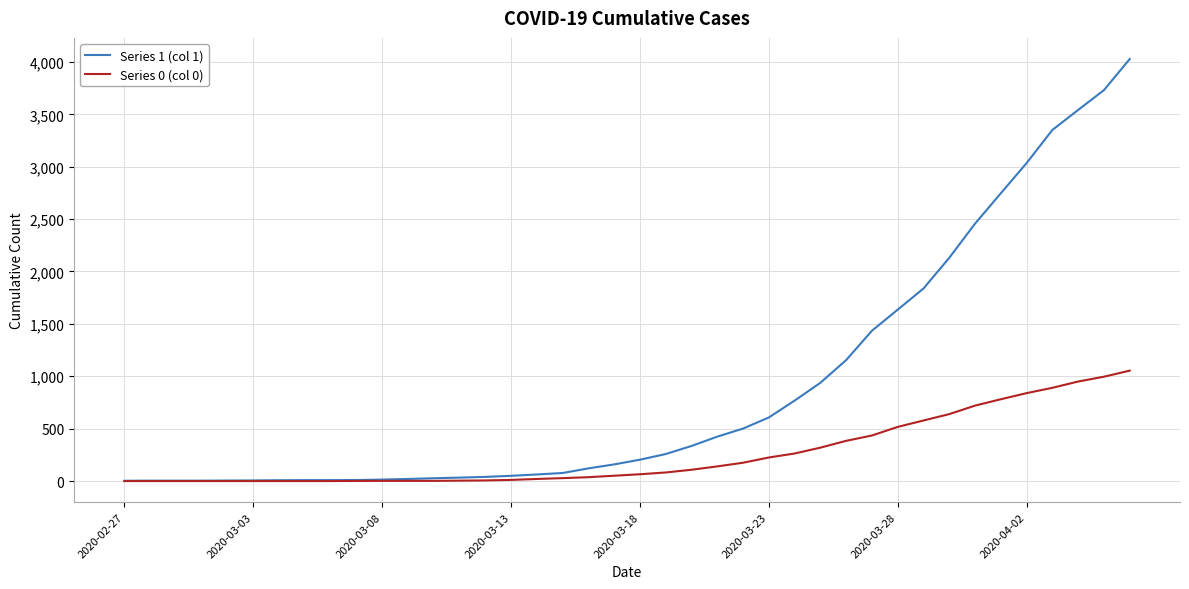

Does the chart display data point markers on the line(s)?

No